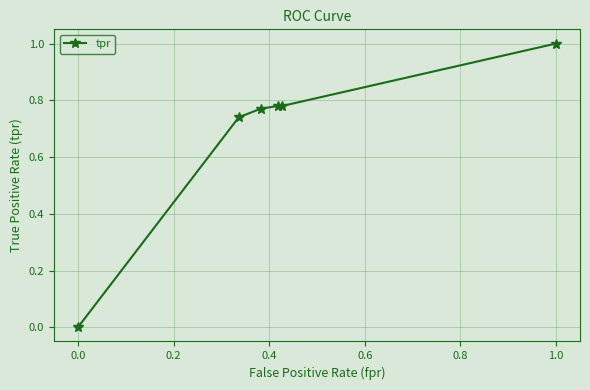

What is the maximum value shown in the chart?

1.0